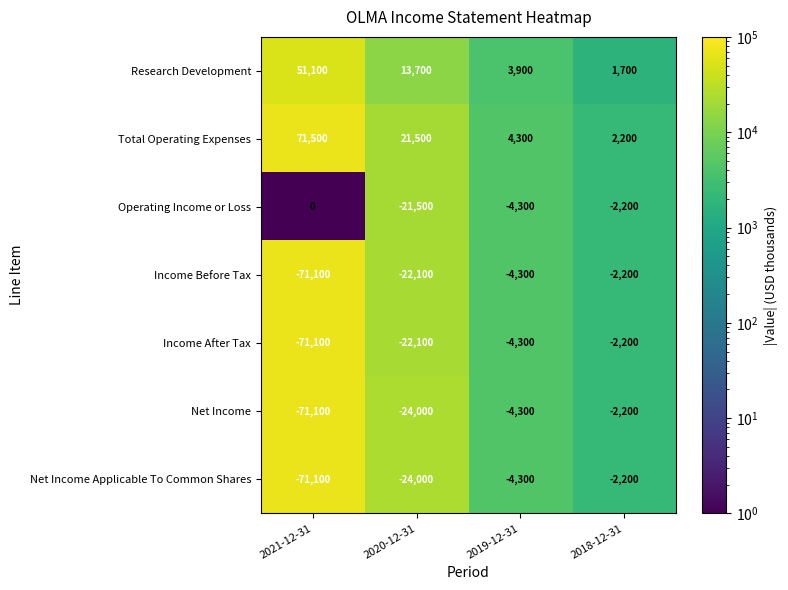

Where is Total Operating Expenses nearest to the value 36850?

2020-12-31